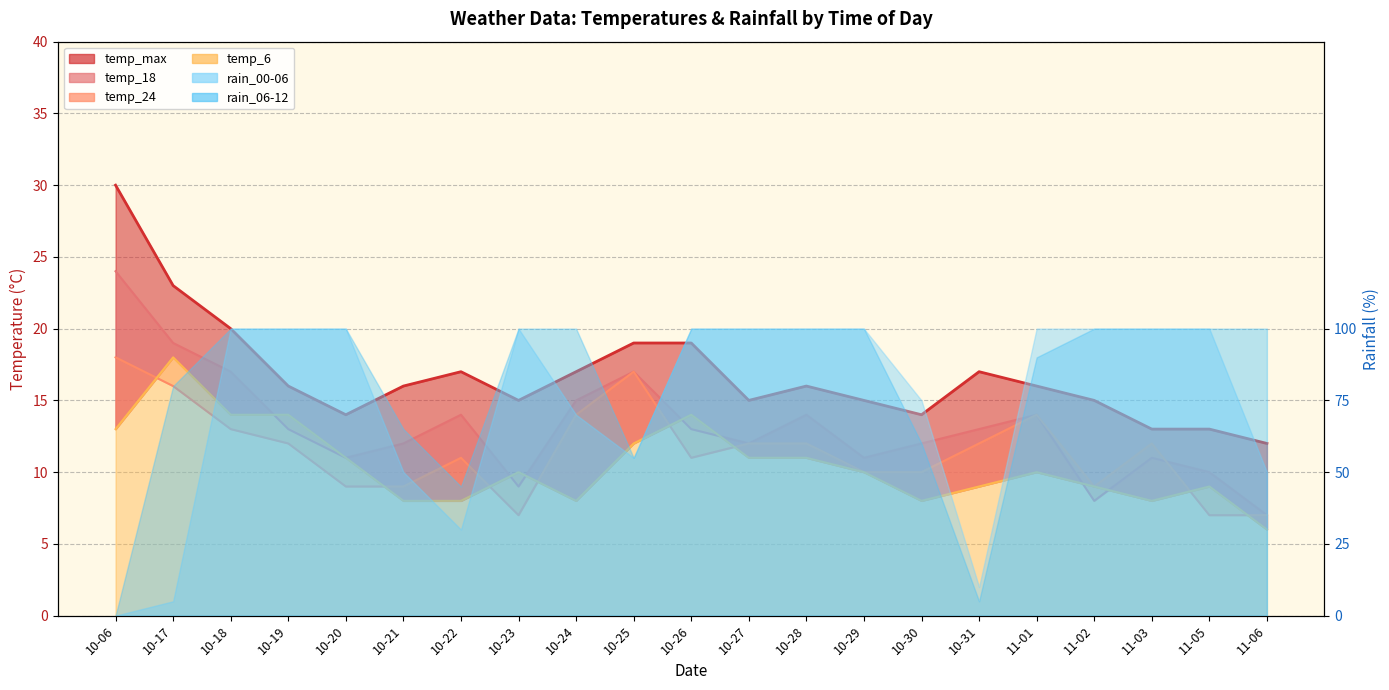

What is the average value of the temp_max series?

17